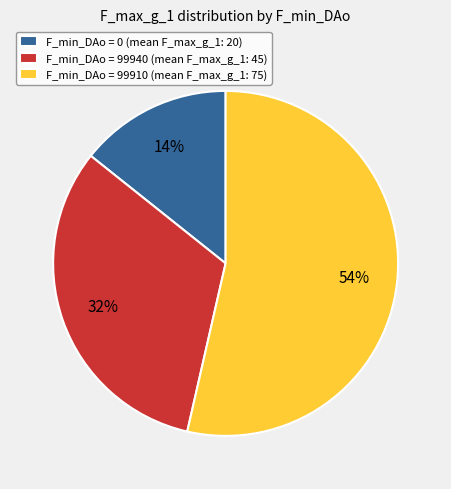

Which slice represents more than half of the pie?

F_min_DAo = 99910 (mean F_max_g_1: 75)